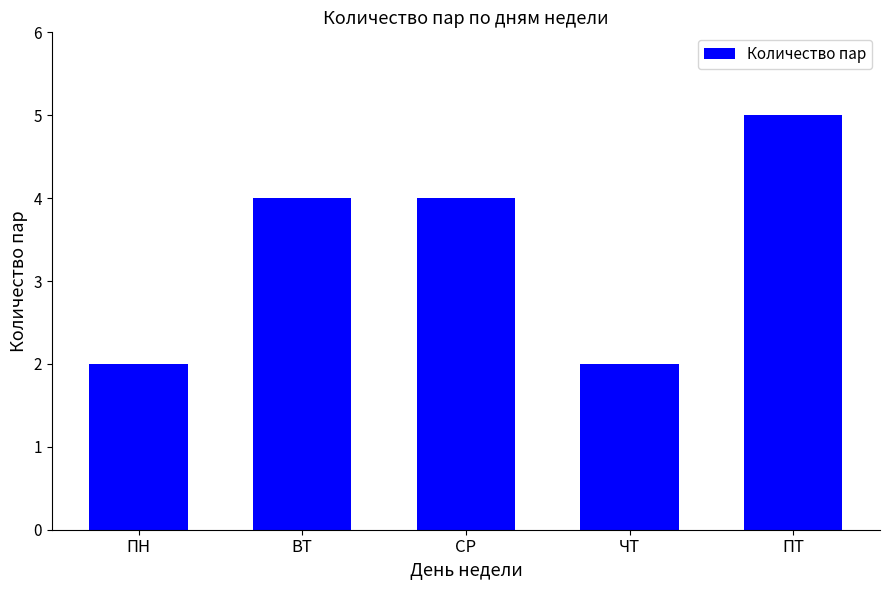

Does the chart contain any negative values?

No